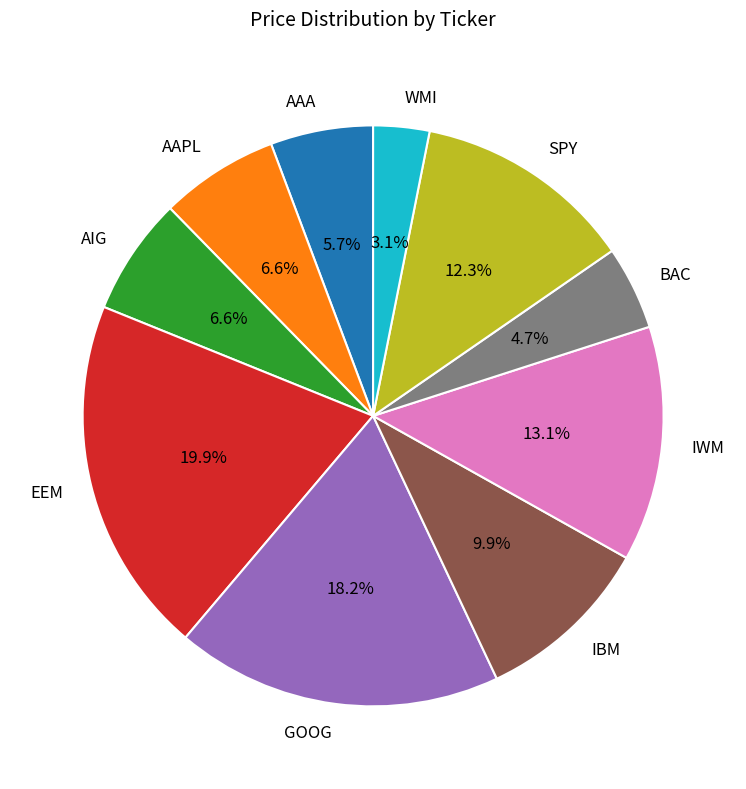

What is the total percentage of WMI and AAA?

8.8%